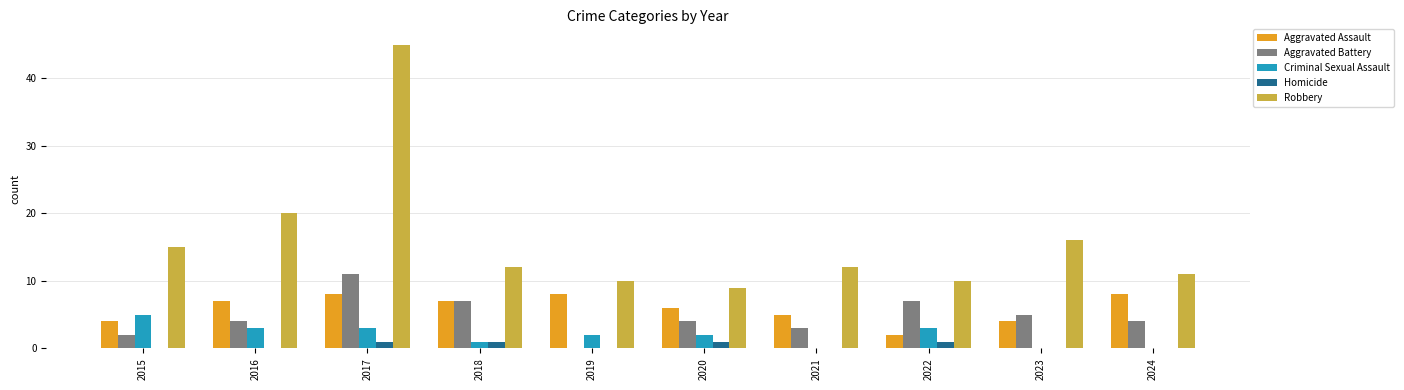

Count the number of categories in the chart.

10